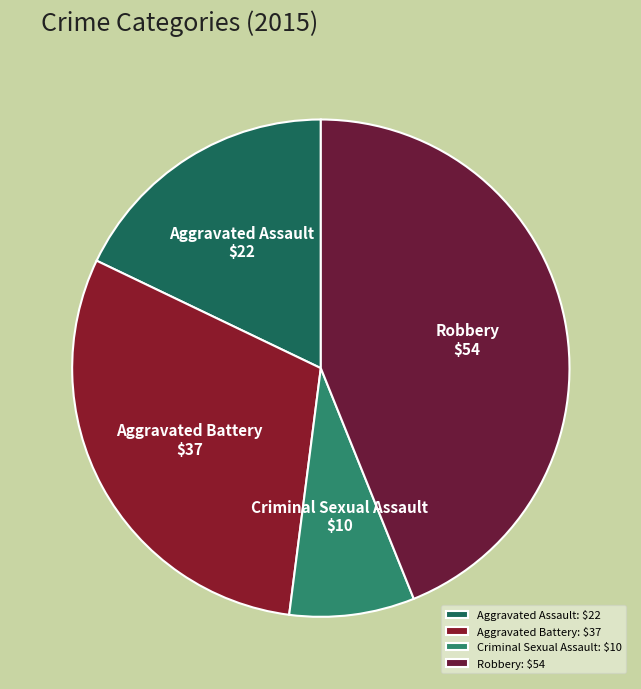

How many segments does this pie chart have?

4